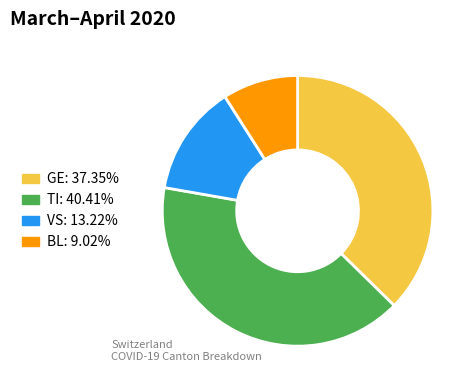

What is the smallest slice in the pie chart?

BL